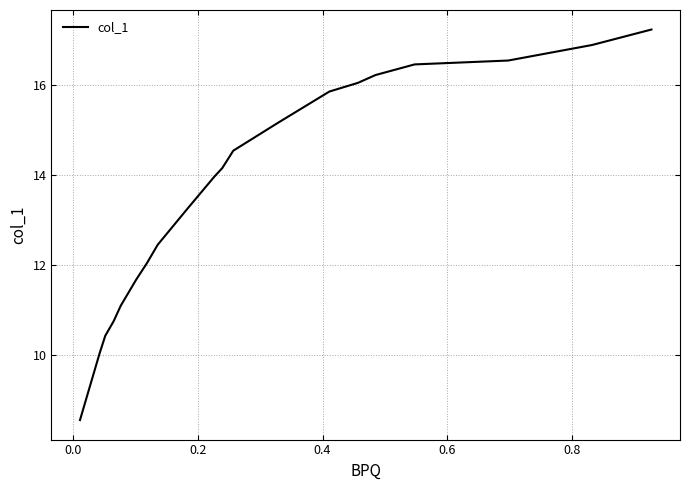

How many lines are shown in the chart?

1